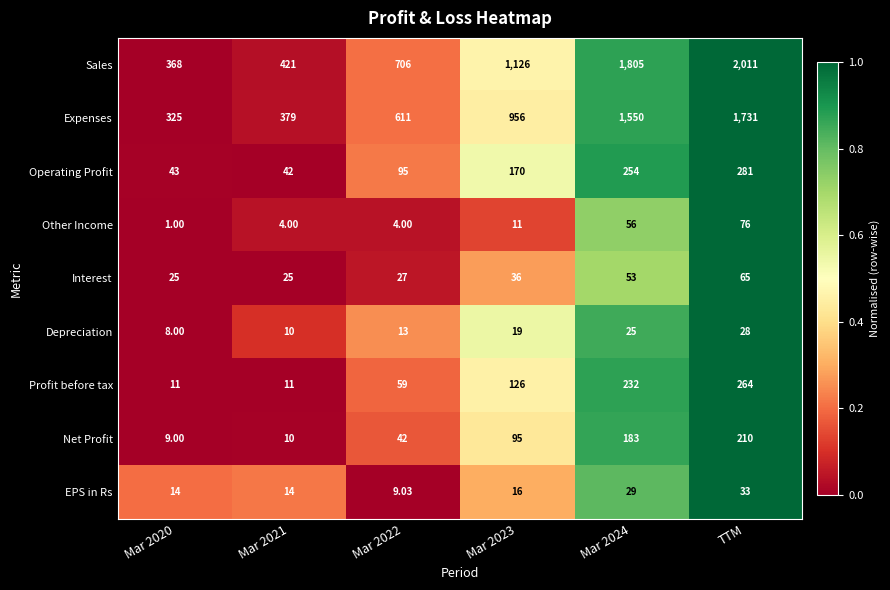

What is the maximum value shown in the chart?

2011.0